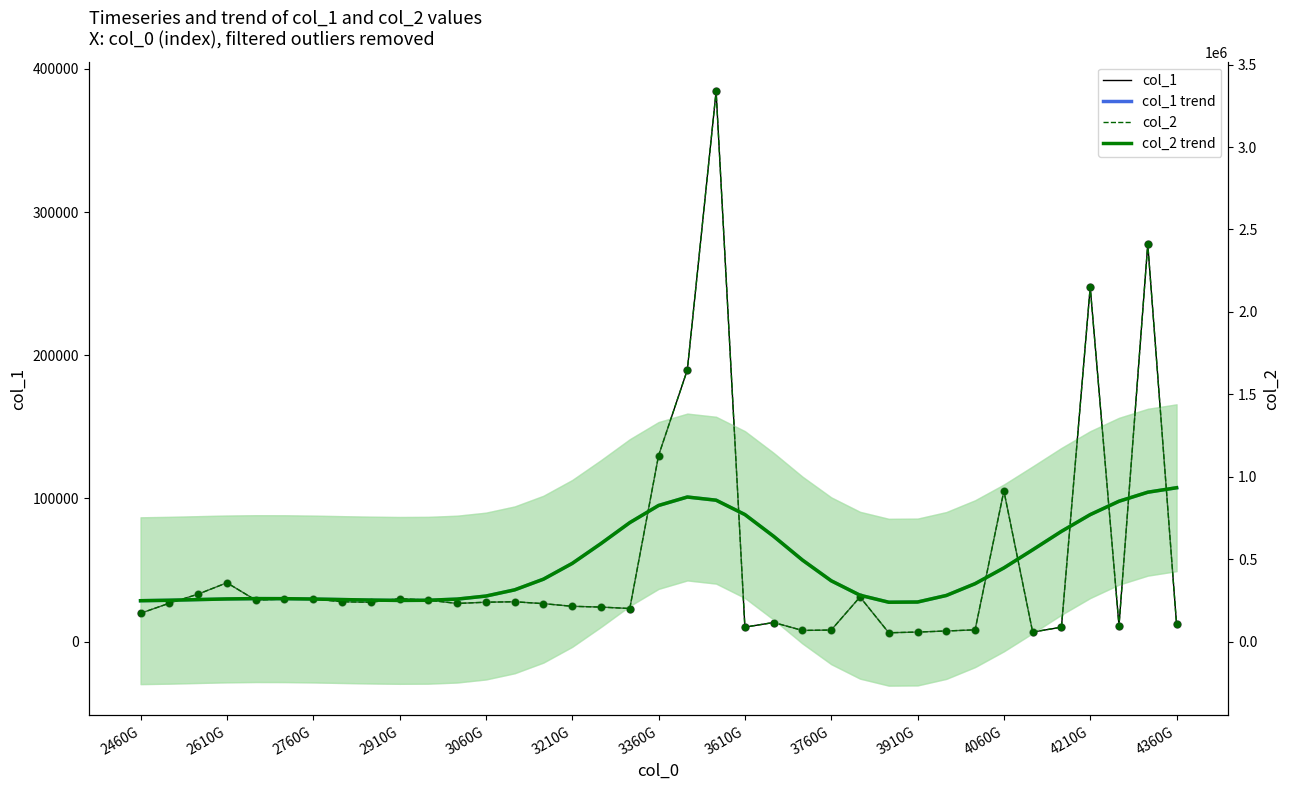

Which series reaches the maximum Y coordinate?

col_2